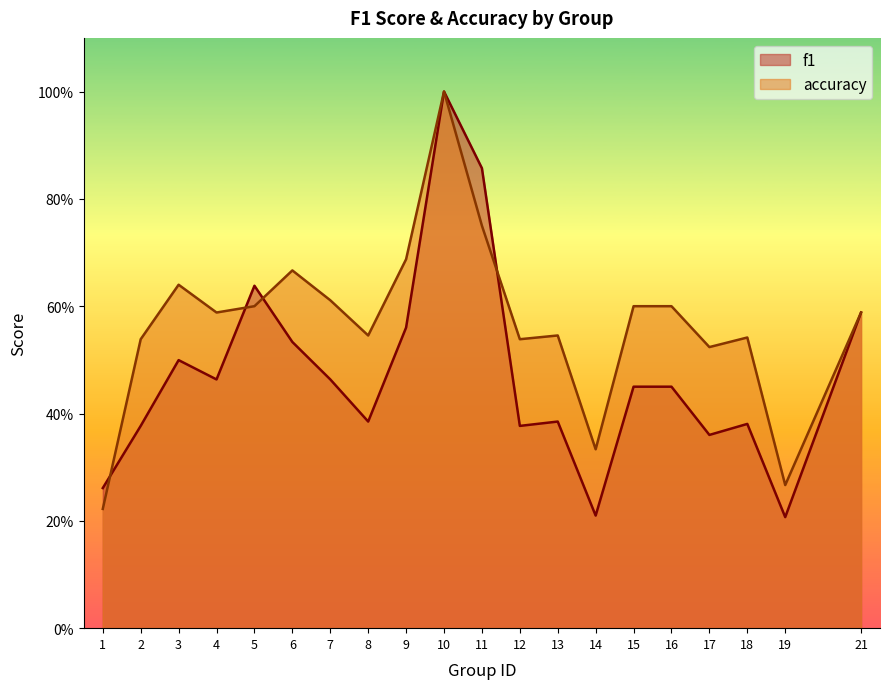

How many lines are shown in the chart?

2